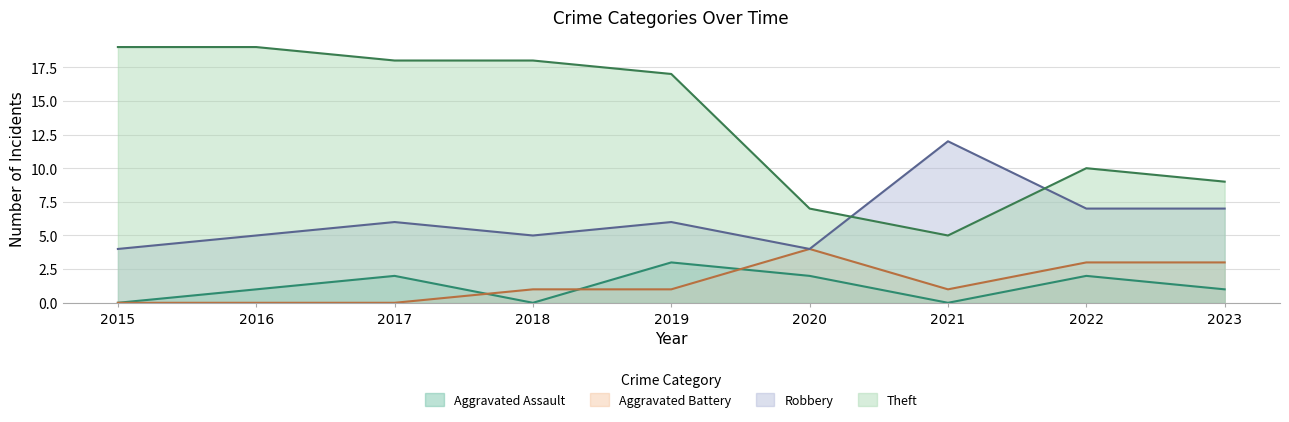

Between 2018 and 2023, which is larger?

2023